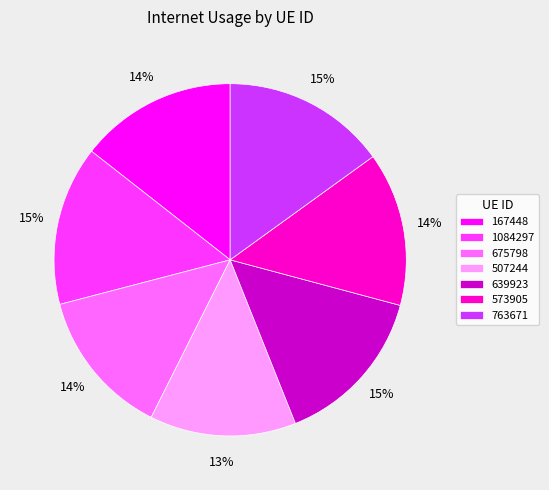

What percentage is the 639923 slice, to the nearest percent?

15%